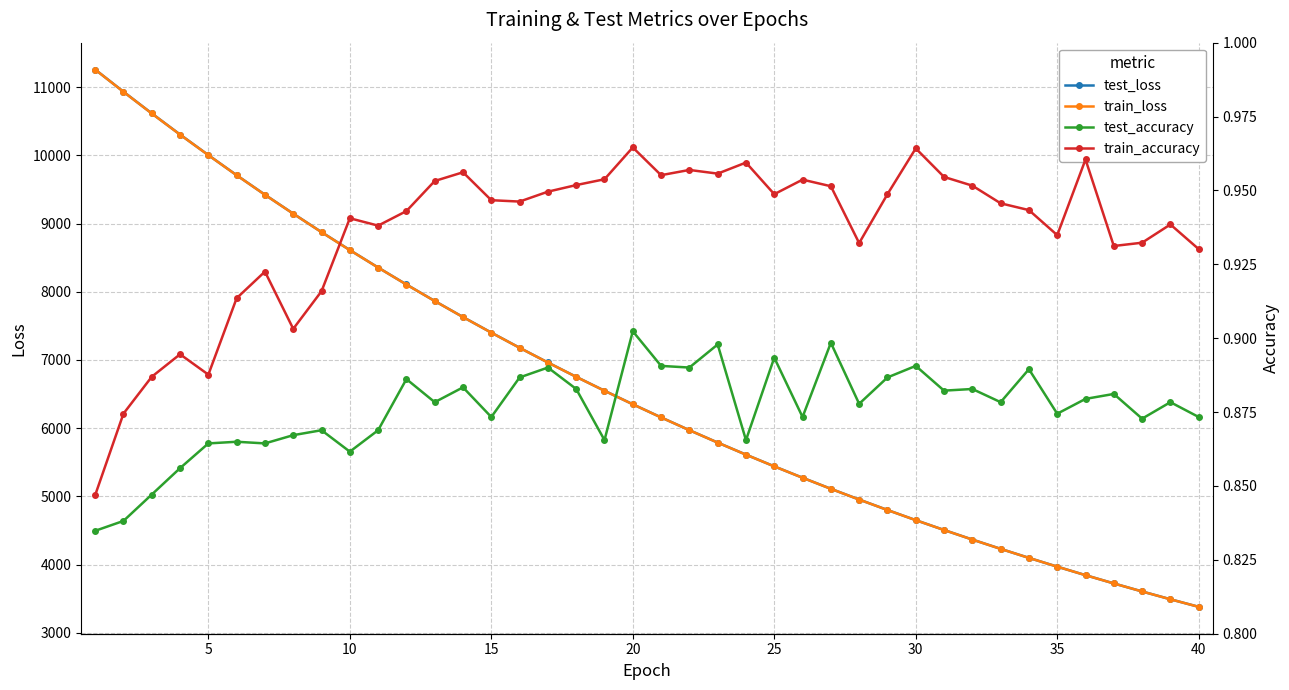

The value of test_loss at 35 is 3971.1. True or false?

True